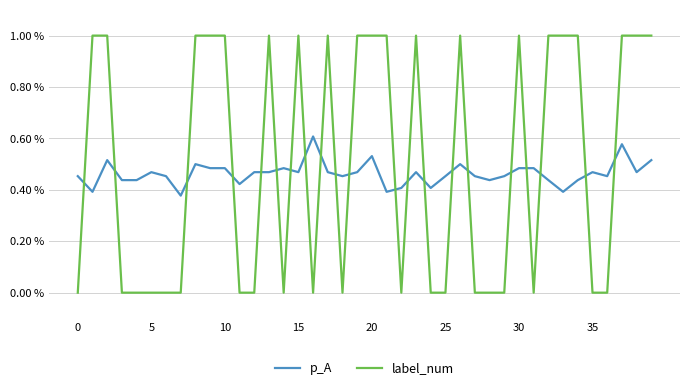

How many times do label_num and p_A cross each other?

21